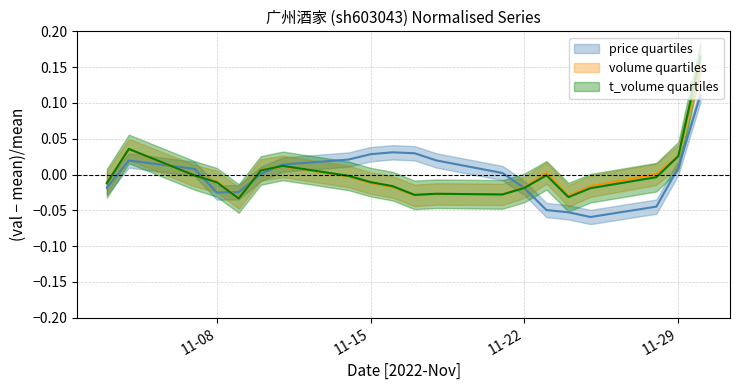

Reading left to right, extract all data points from this chart.

price: -0.0	0.0	0.0	-0.0	-0.0	0.0	0.0	0.0	0.0	0.0	0.0	0.0	0.0	-0.0	-0.0	-0.1	-0.1	-0.0	0.0	0.1
volume: -0.0	0.0	-0.0	-0.0	-0.0	0.0	0.0	-0.0	-0.0	-0.0	-0.0	-0.0	-0.0	-0.0	0.0	-0.0	-0.0	0.0	0.0	0.2
t_volume: -0.0	0.0	-0.0	-0.0	-0.0	0.0	0.0	-0.0	-0.0	-0.0	-0.0	-0.0	-0.0	-0.0	-0.0	-0.0	-0.0	-0.0	0.0	0.2